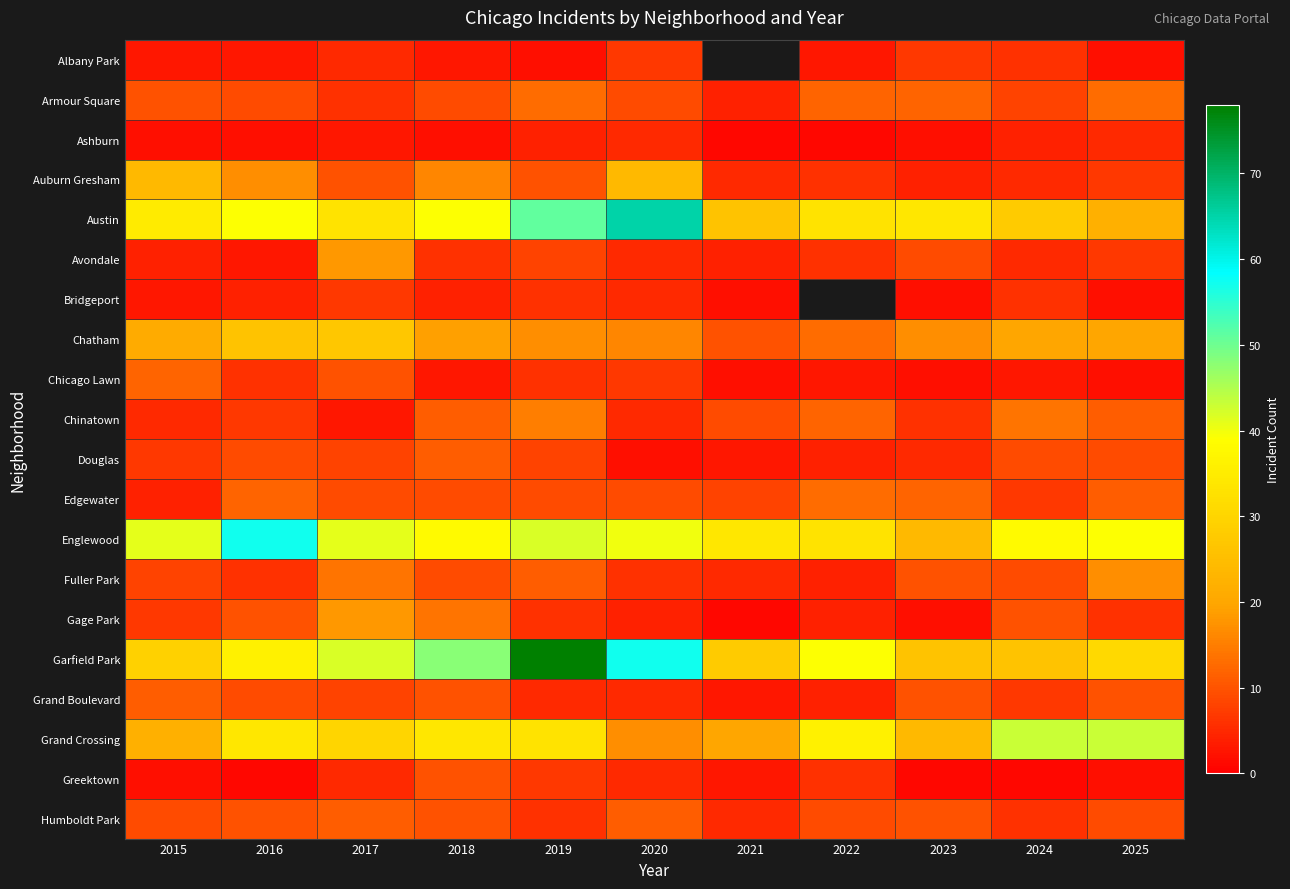

List the series in order of their peak value, lowest first.

Ashburn, Albany Park, Bridgeport, Greektown, Douglas, Grand Boulevard, Humboldt Park, Chicago Lawn, Armour Square, Edgewater, Chinatown, Fuller Park, Avondale, Gage Park, Auburn Gresham, Chatham, Grand Crossing, Englewood, Austin, Garfield Park